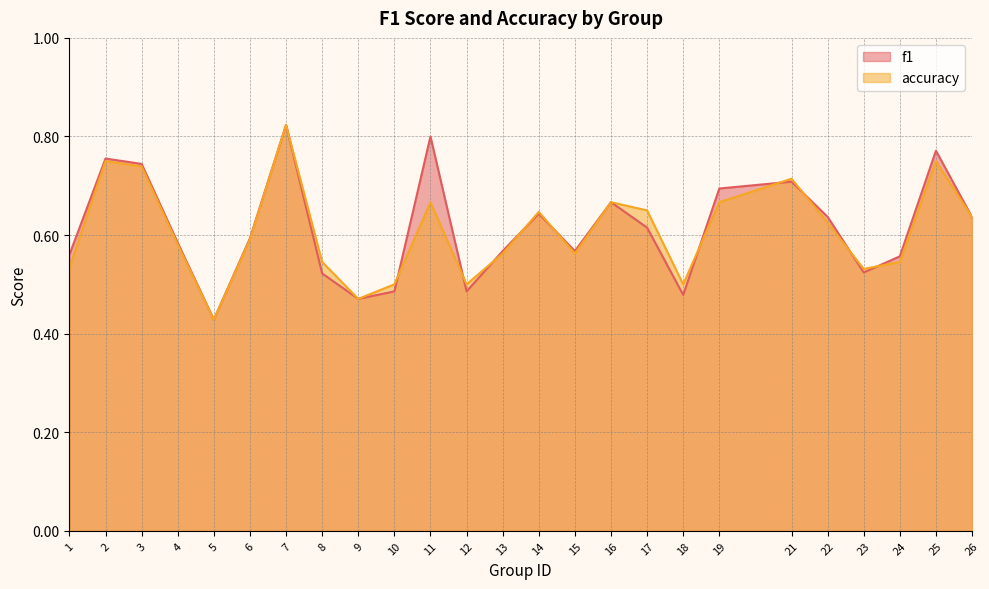

At 1, list the series in order from largest to smallest.

f1, accuracy